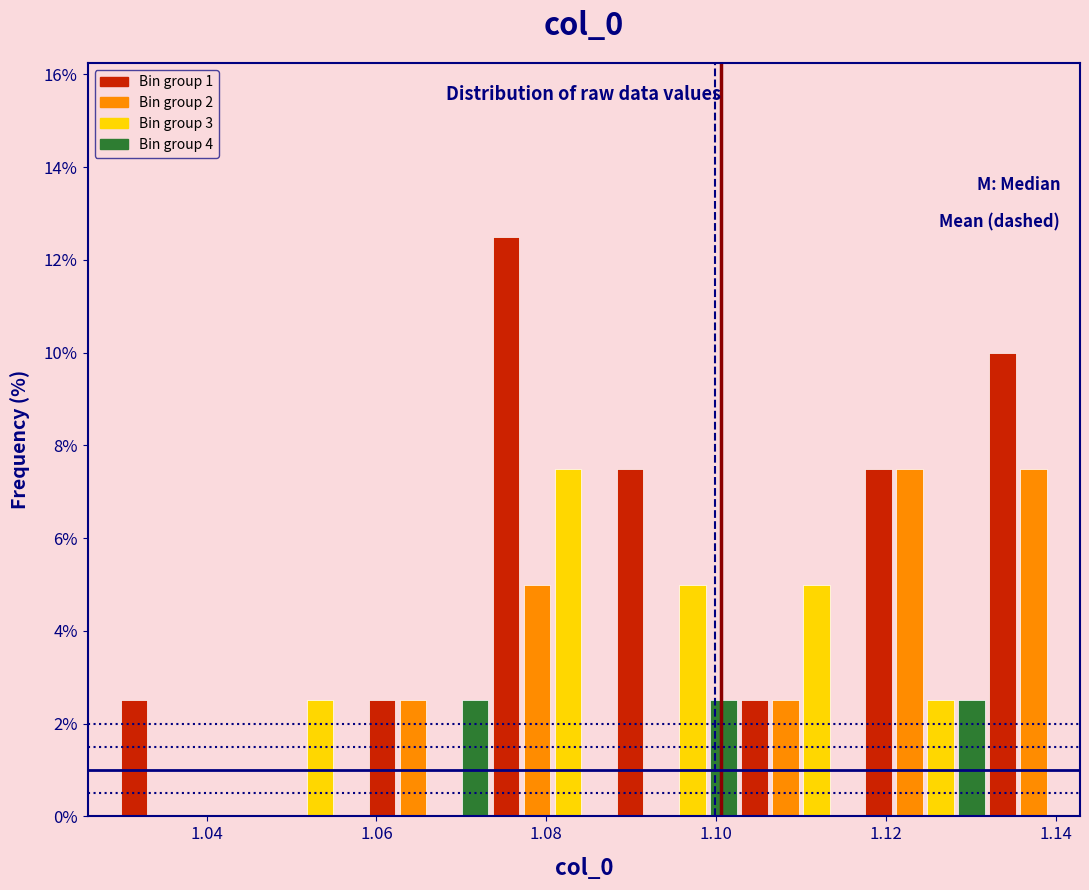

Around what value on the x-axis is the tallest bar? Give the approximate position of its centre, as read against the axis.

1.076